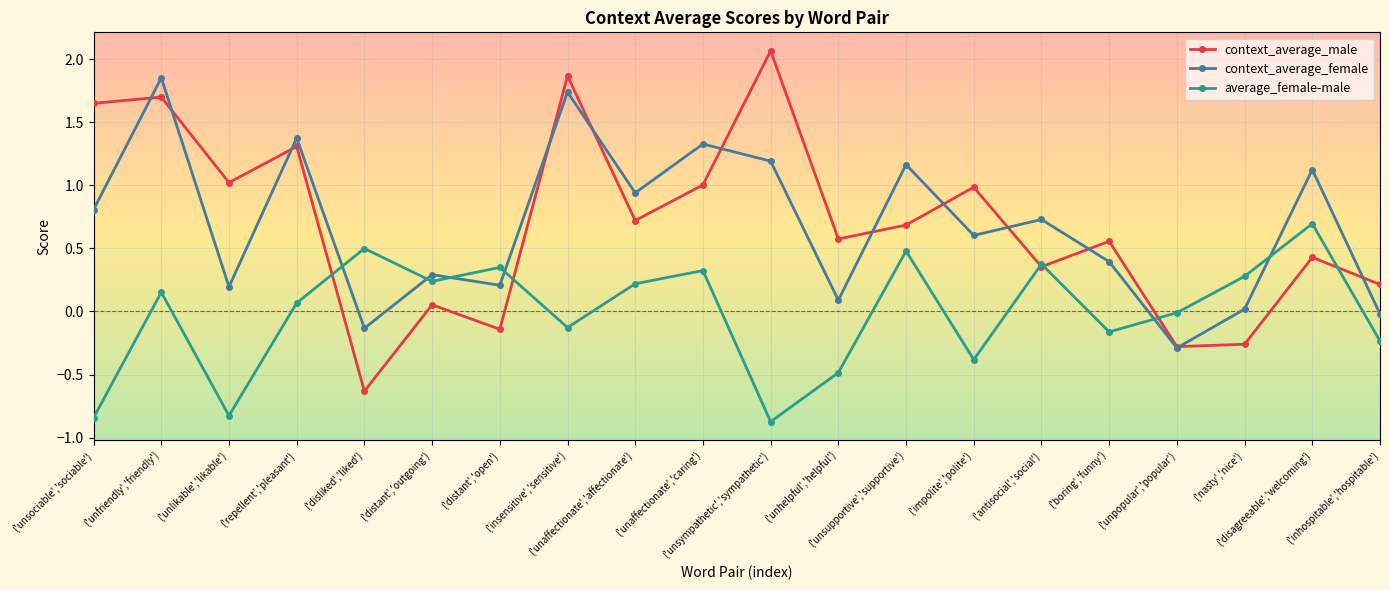

Count the number of categories in the chart.

20